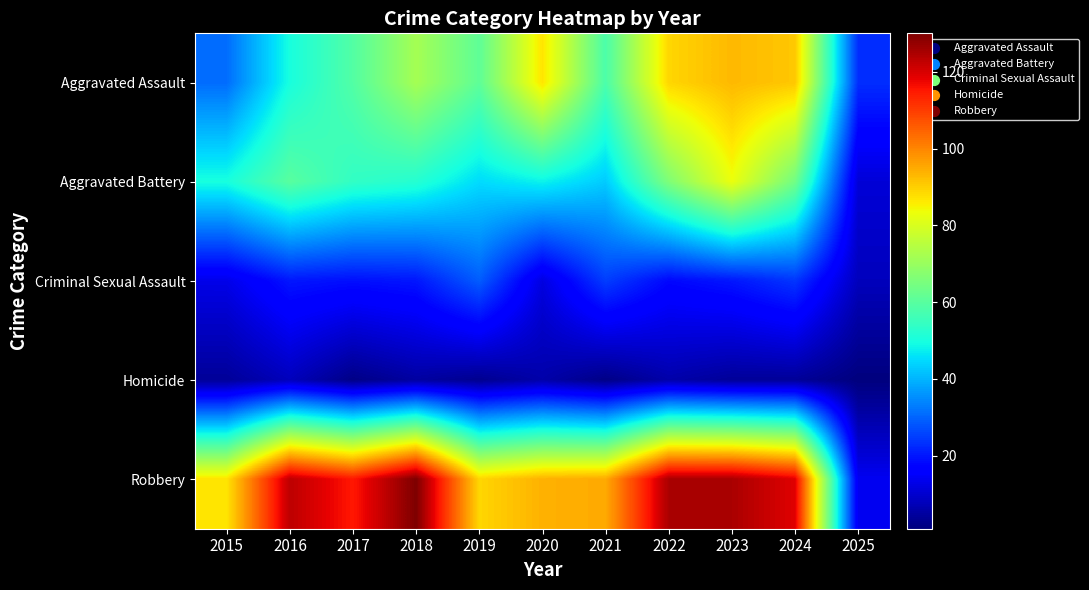

What is the greatest value displayed?

130